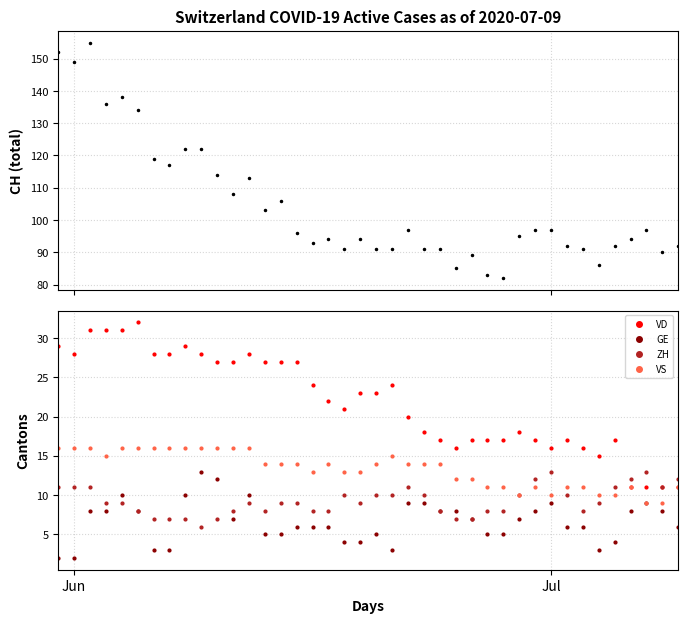

True or false: ZH has more than 2 points higher than both neighbors.

True